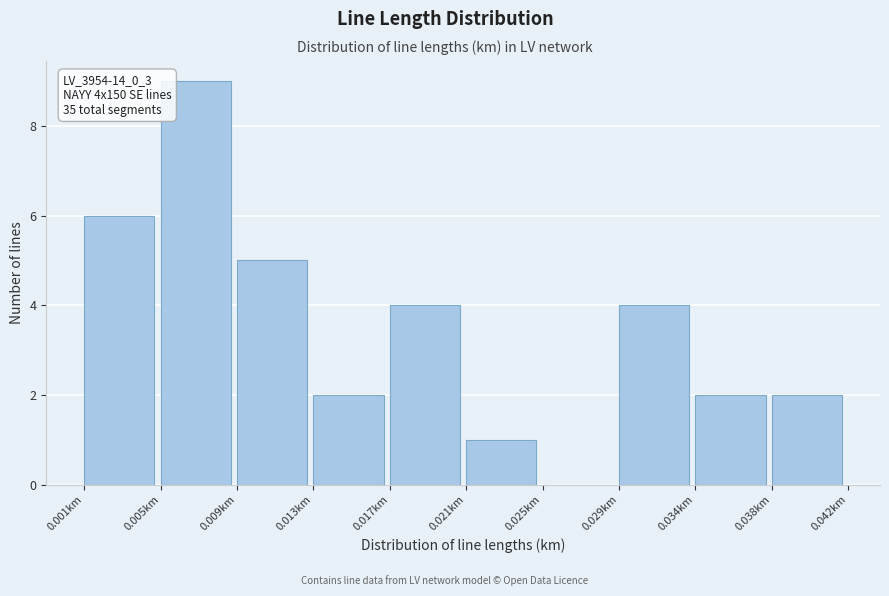

Reading left to right, extract all data points from this chart.

0.001km=6	0.005km=9	0.009km=5	0.013km=2	0.017km=4	0.021km=1	0.025km=0	0.029km=4	0.034km=2	0.038km=2